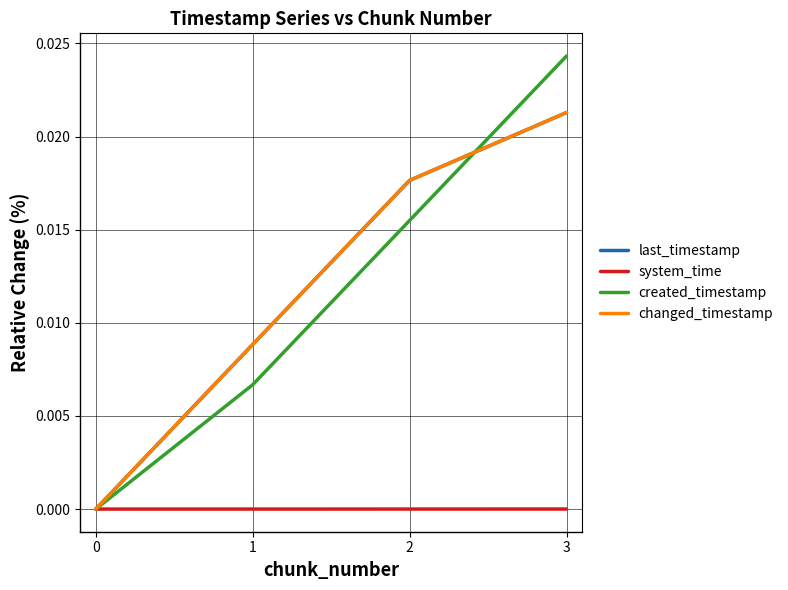

Does the chart have visible grid lines?

Yes